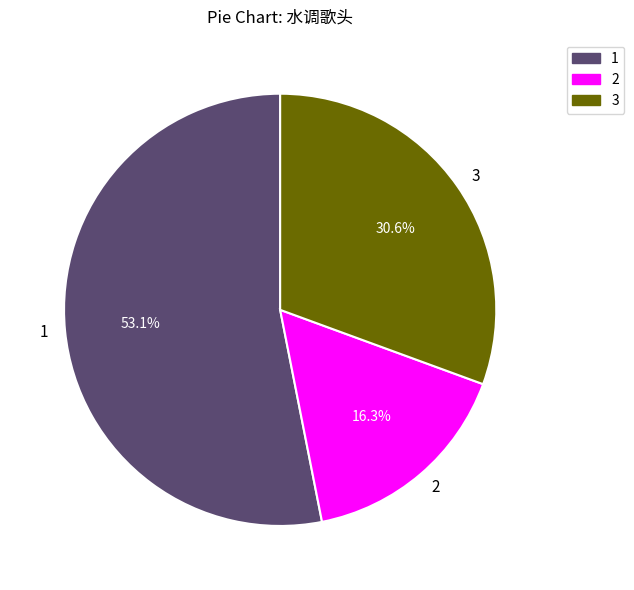

Is there any slice that represents more than half of the pie?

Yes